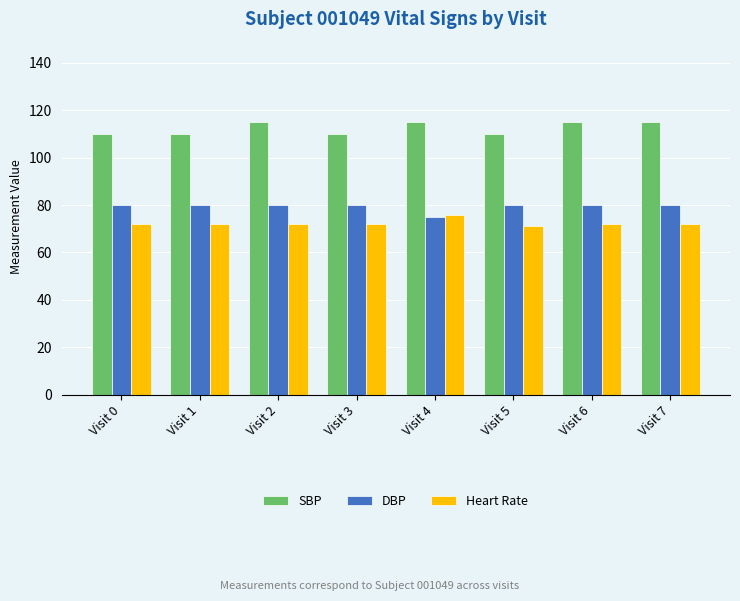

How many bars are there in total?

24